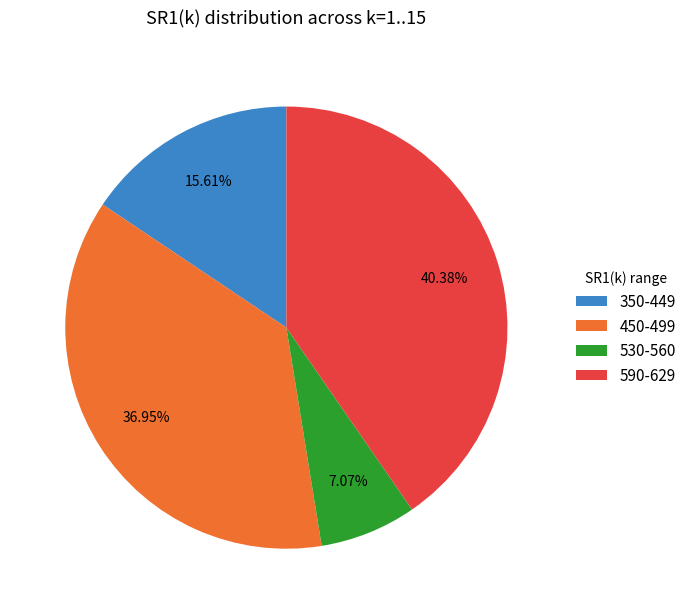

Does any single category account for the majority?

No